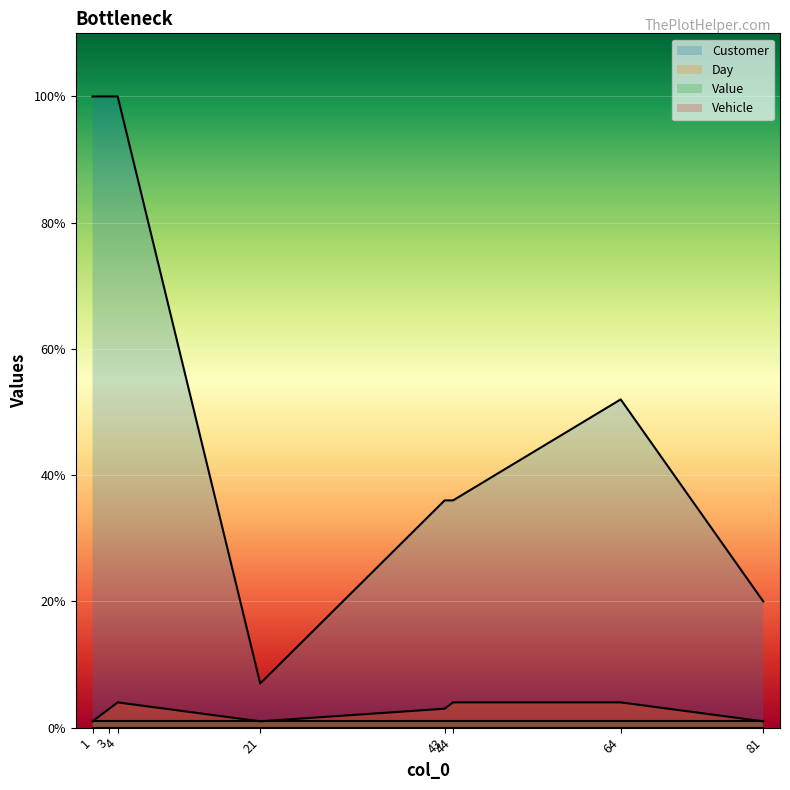

Which category has the lowest value in the Day series?

1